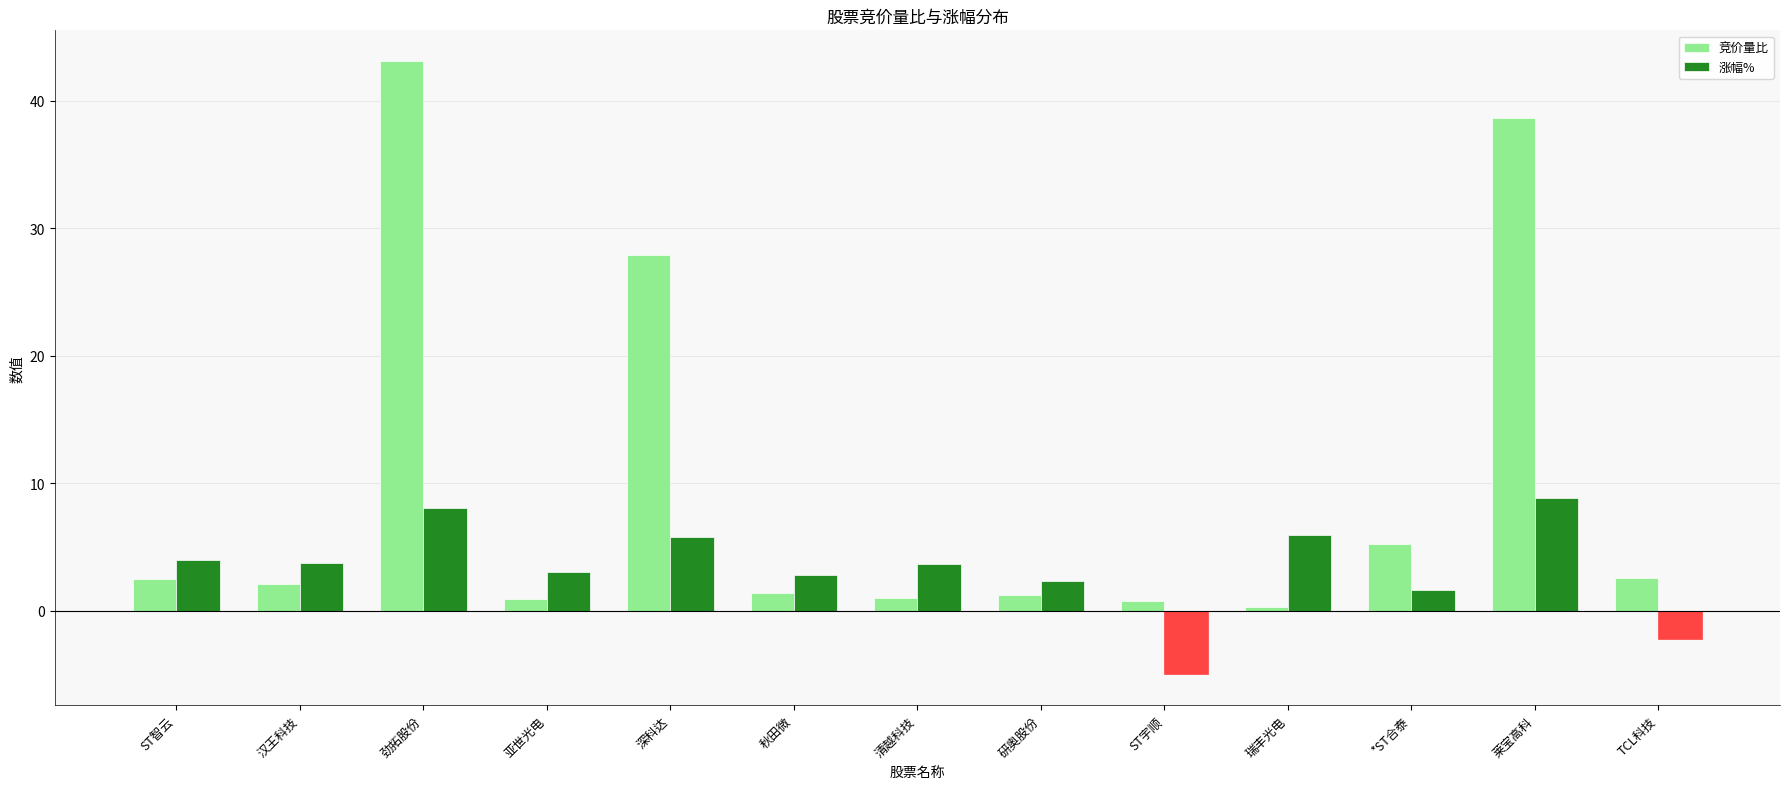

What is the lowest value of the 竞价量比 series?

0.3